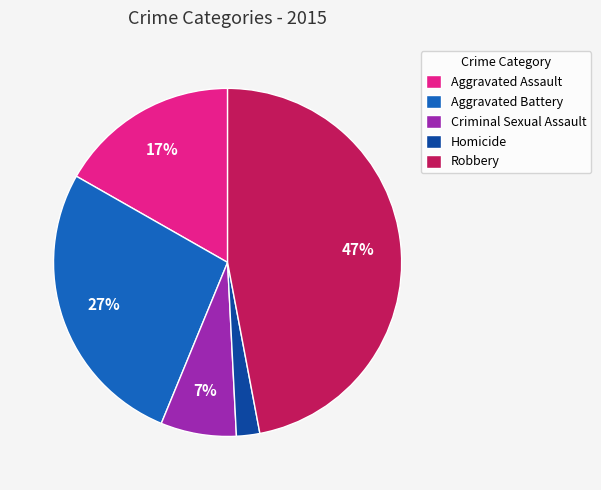

Combined, do Aggravated Assault and Criminal Sexual Assault account for over 50%?

No